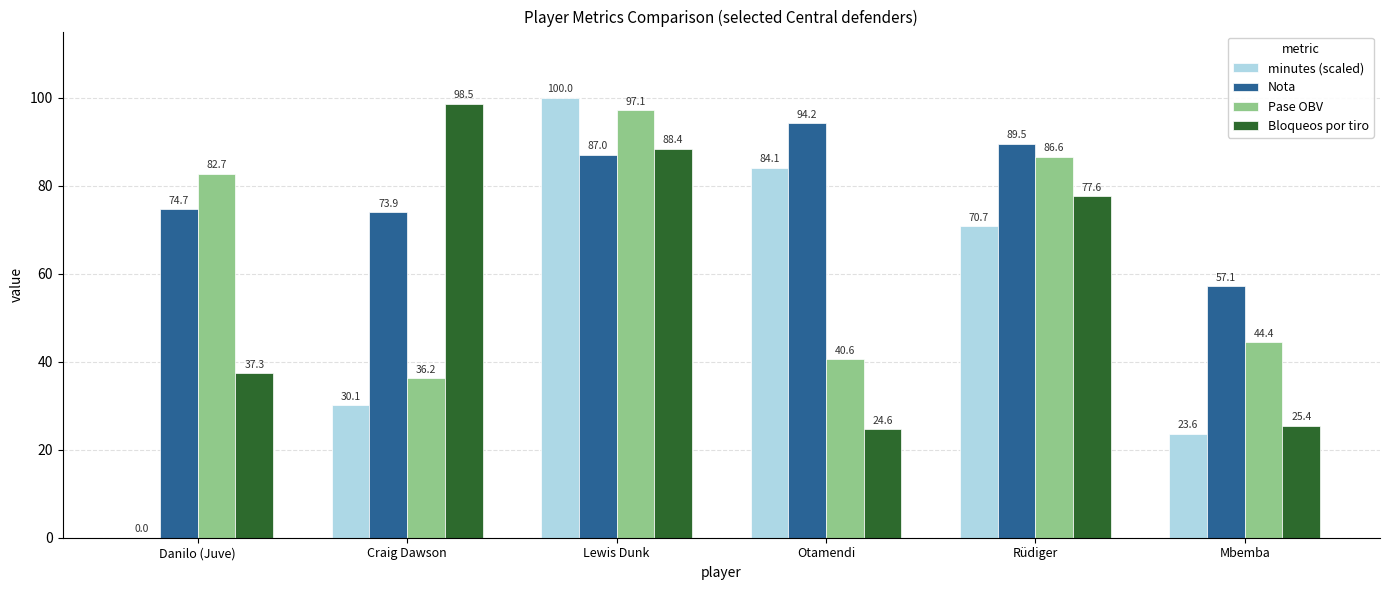

Between Lewis Dunk and Rüdiger, which series saw the biggest shift?

minutes (scaled)